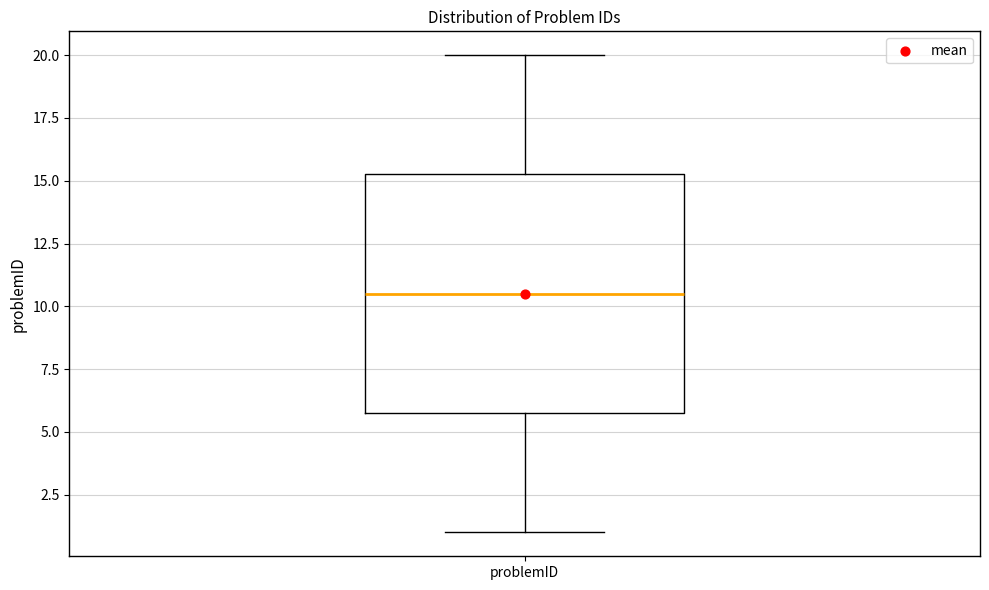

Where is the lower edge of the box for problemID on the y-axis? The values are not printed on the chart, so give them approximately, as read against the axis.

6.0